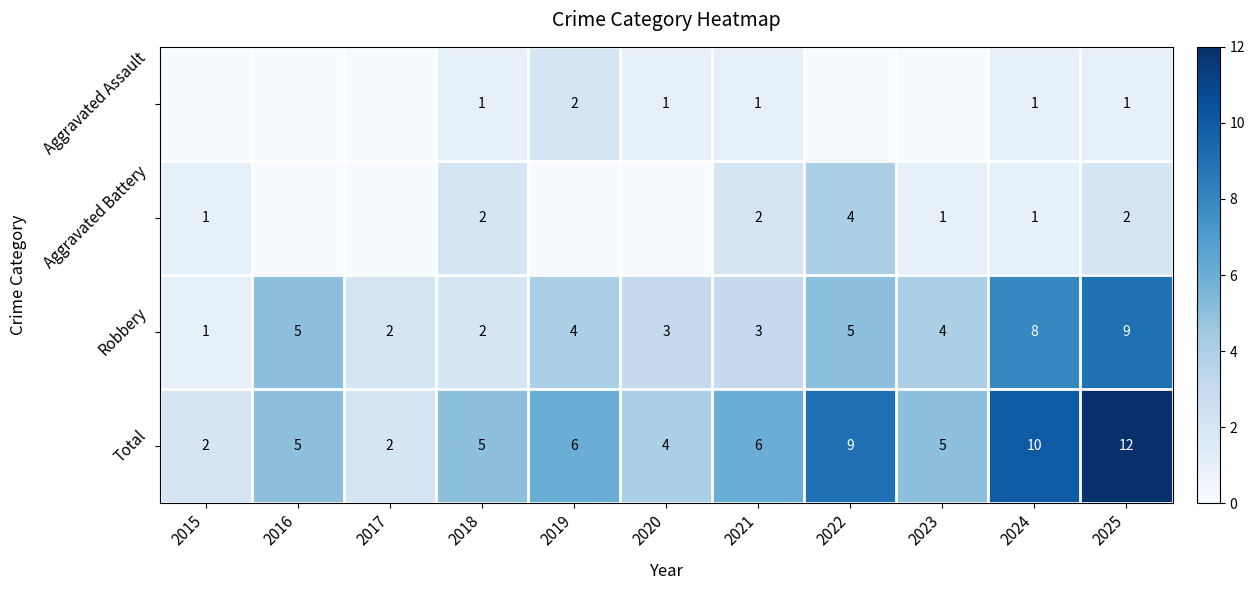

Rank the series at 2025 from lowest to highest value.

Aggravated Assault, Aggravated Battery, Robbery, Total